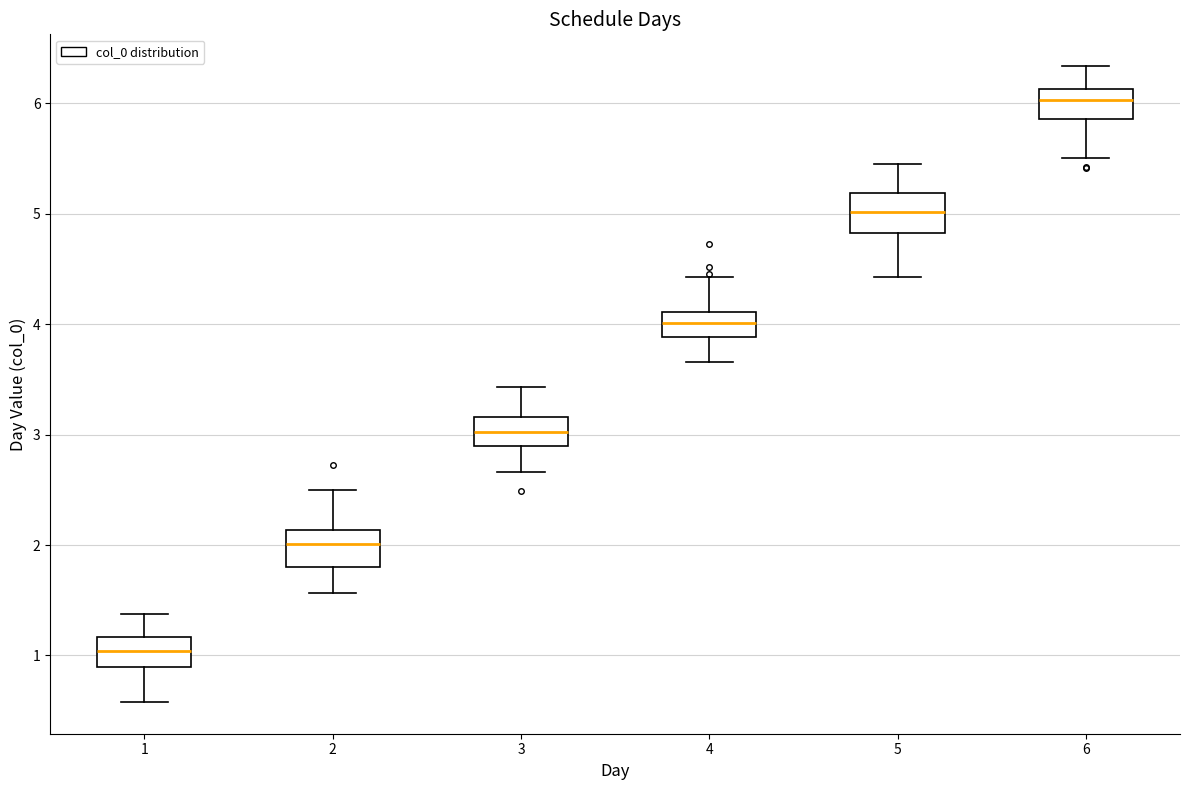

Reading left to right, read every box against the y-axis: the position of its median line, the range the box covers, and the ends of its whiskers. The values are not printed on the chart, so give them approximately, as read against the axis.

1: median 1.0, box 0.9 to 1.2, whiskers 0.6 to 1.4
2: median 2.0, box 1.8 to 2.1, whiskers 1.6 to 2.5
3: median 3.0, box 2.9 to 3.2, whiskers 2.7 to 3.4
4: median 4.0, box 3.9 to 4.1, whiskers 3.7 to 4.4
5: median 5.0, box 4.8 to 5.2, whiskers 4.4 to 5.5
6: median 6.0, box 5.9 to 6.1, whiskers 5.5 to 6.3